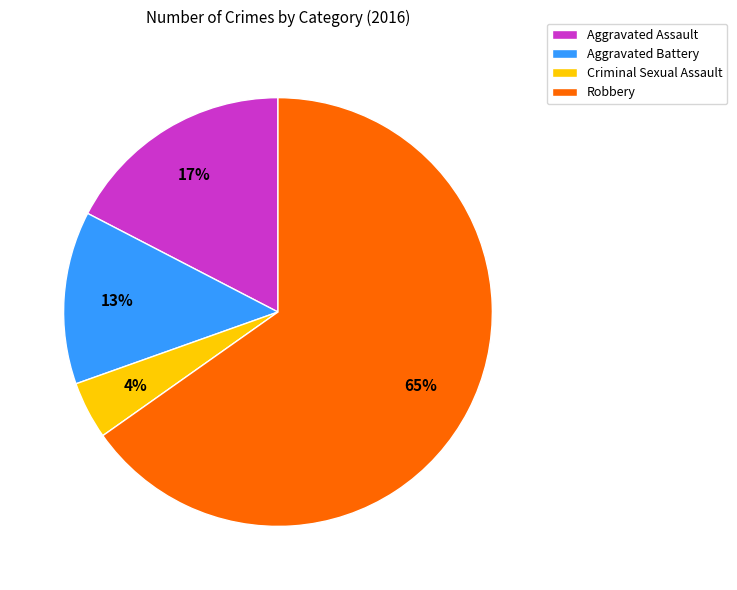

Which category accounts for the majority?

Robbery